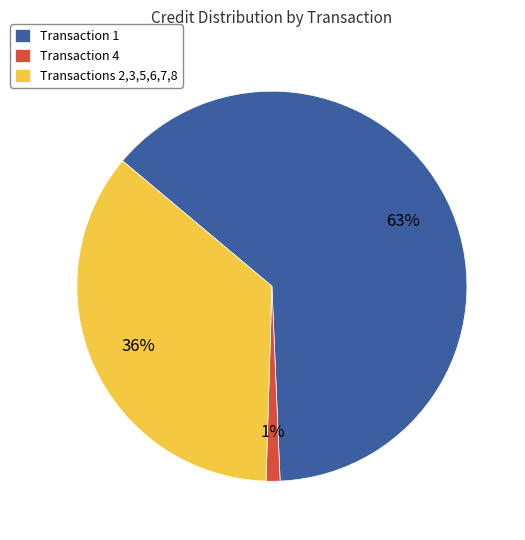

Which category accounts for the majority?

Transaction 1